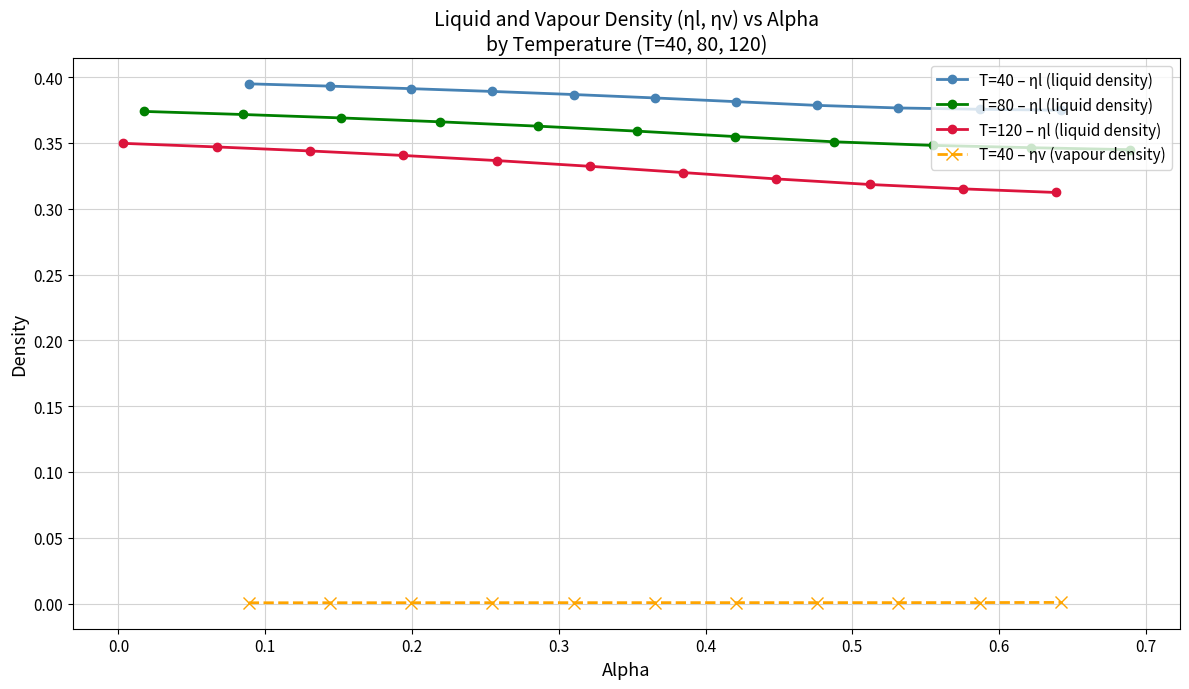

True or false: T=40 – ηl (liquid density) and T=40 – ηv (vapour density) intersect in this chart.

False